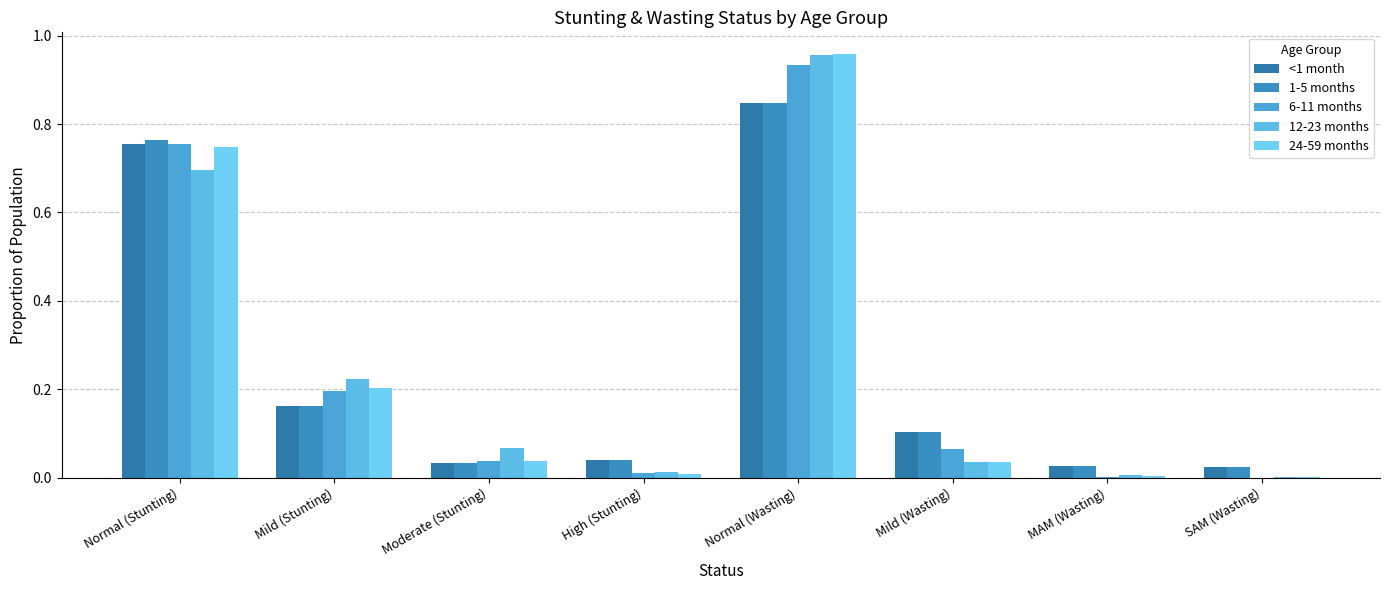

Is the value of 12-23 months at Moderate (Stunting) greater than the value of 24-59 months at Normal (Stunting)?

No